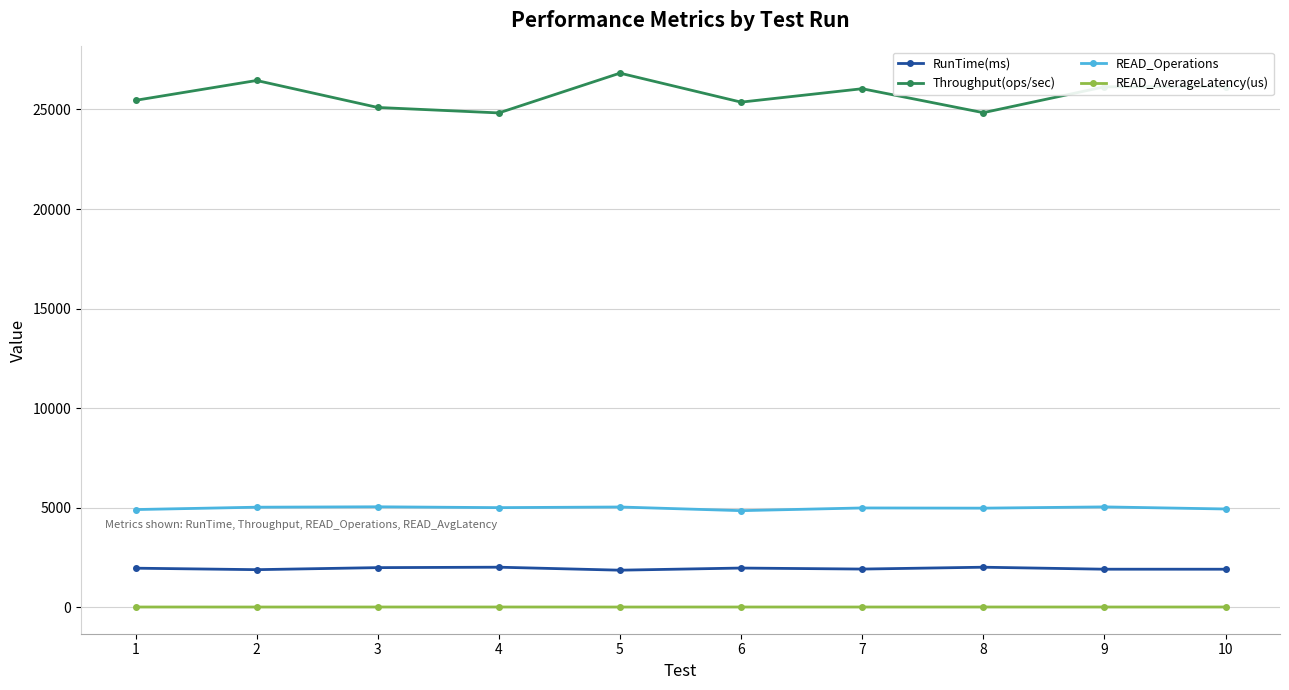

Is it true that READ_Operations equals 4979.0 at 8?

True